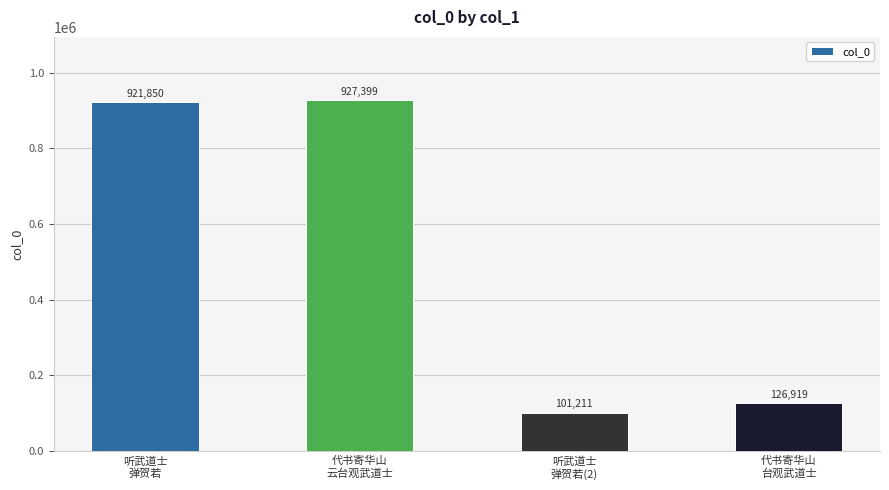

Are the bars horizontal?

No